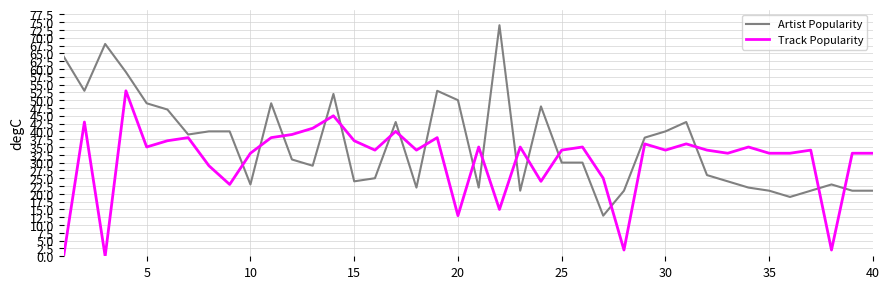

Which series has the widest spread of values?

Artist Popularity